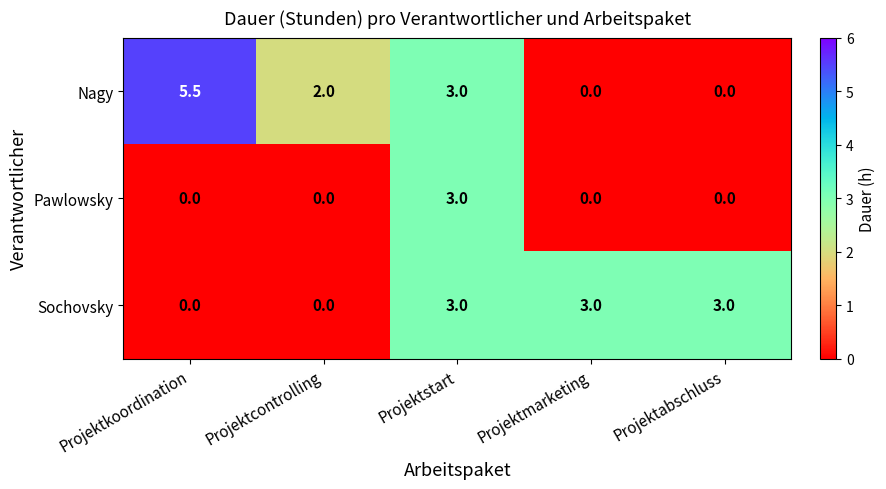

How many Nagy values are between 0 and 3?

4